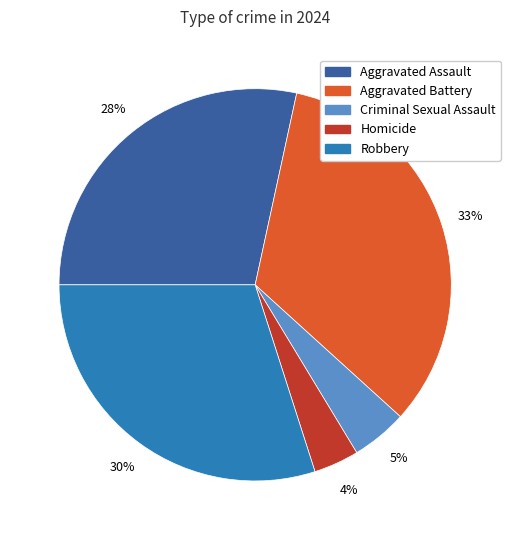

Count the number of slices in the pie.

5